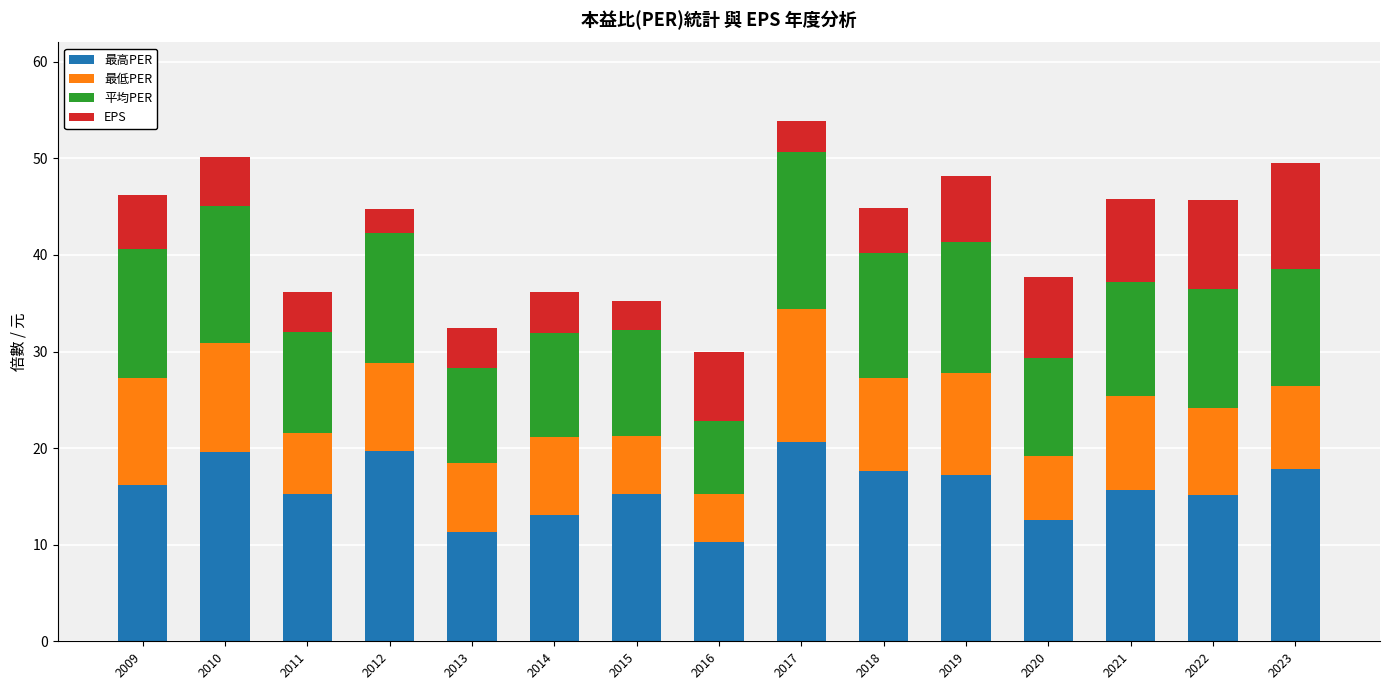

What is the lowest value of the 最高PER series?

10.3